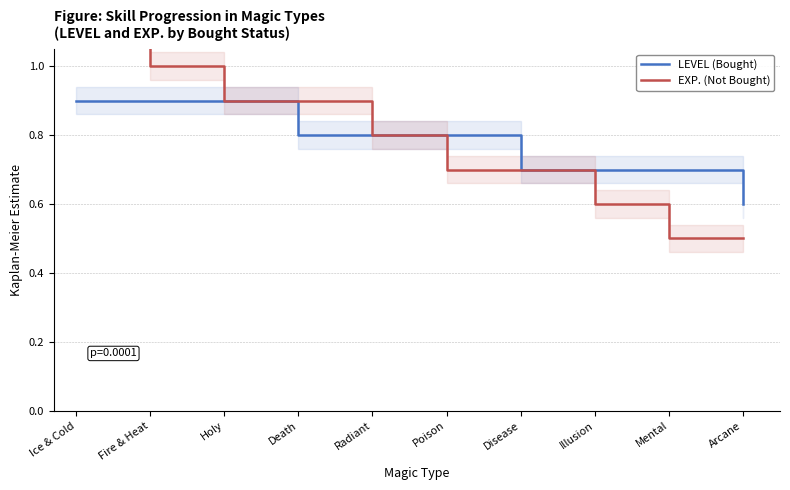

Which category has the highest value in the LEVEL (Bought) series?

Ice & Cold